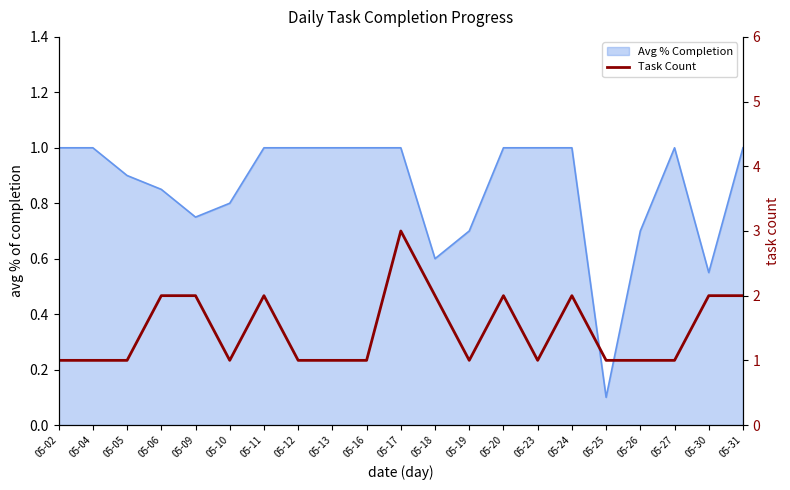

List the labels in order of value, smallest first.

05-02, 05-04, 05-05, 05-10, 05-12, 05-13, 05-16, 05-19, 05-23, 05-25, 05-26, 05-27, 05-06, 05-09, 05-11, 05-18, 05-20, 05-24, 05-30, 05-31, 05-17